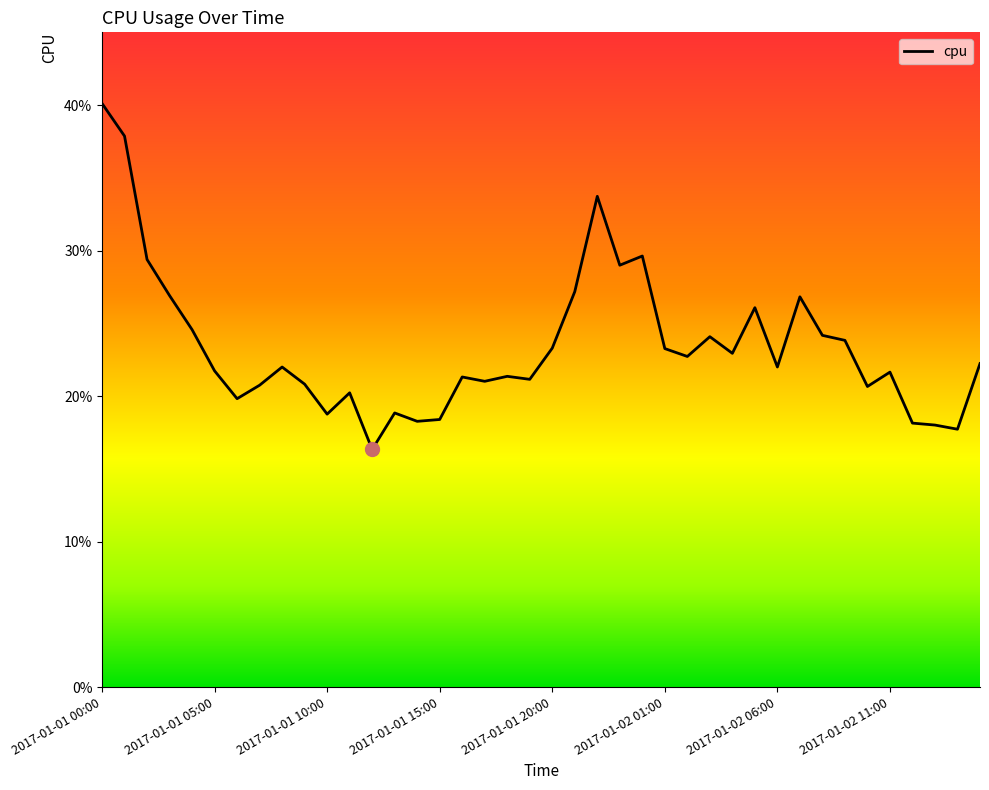

Reading left to right, transcribe all the data shown in this chart.

0.4	0.4	0.3	0.3	0.2	0.2	0.2	0.2	0.2	0.2	0.2	0.2	0.2	0.2	0.2	0.2	0.2	0.2	0.2	0.2	0.2	0.3	0.3	0.3	0.3	0.2	0.2	0.2	0.2	0.3	0.2	0.3	0.2	0.2	0.2	0.2	0.2	0.2	0.2	0.2